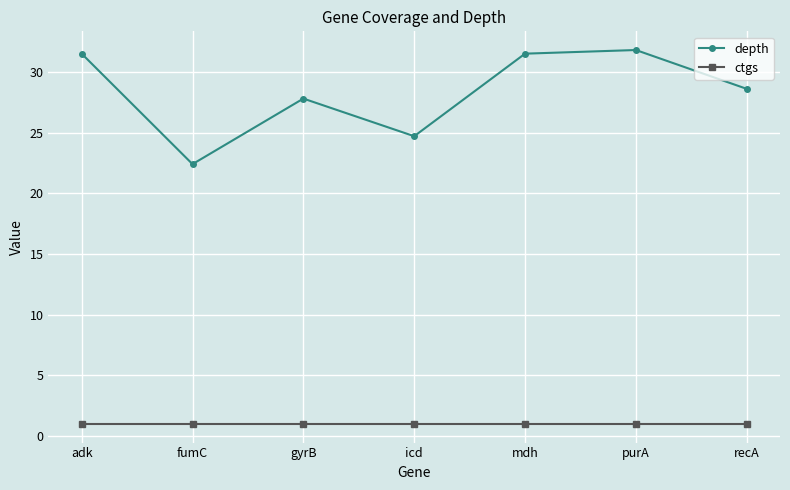

How many lines are shown in the chart?

2